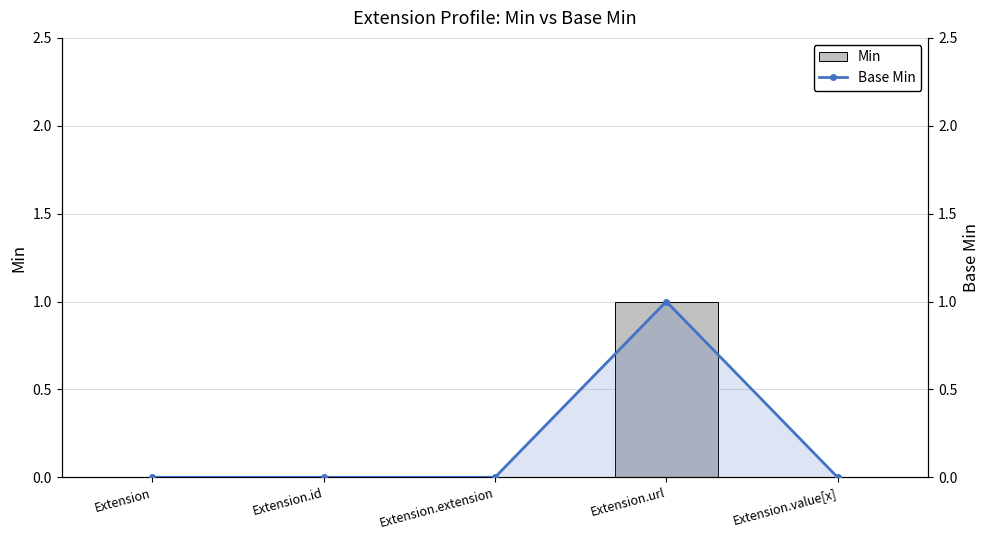

Reading left to right, extract all data points from this chart.

Min: 0	0	0	1	0
Base Min: 0	0	0	1	0